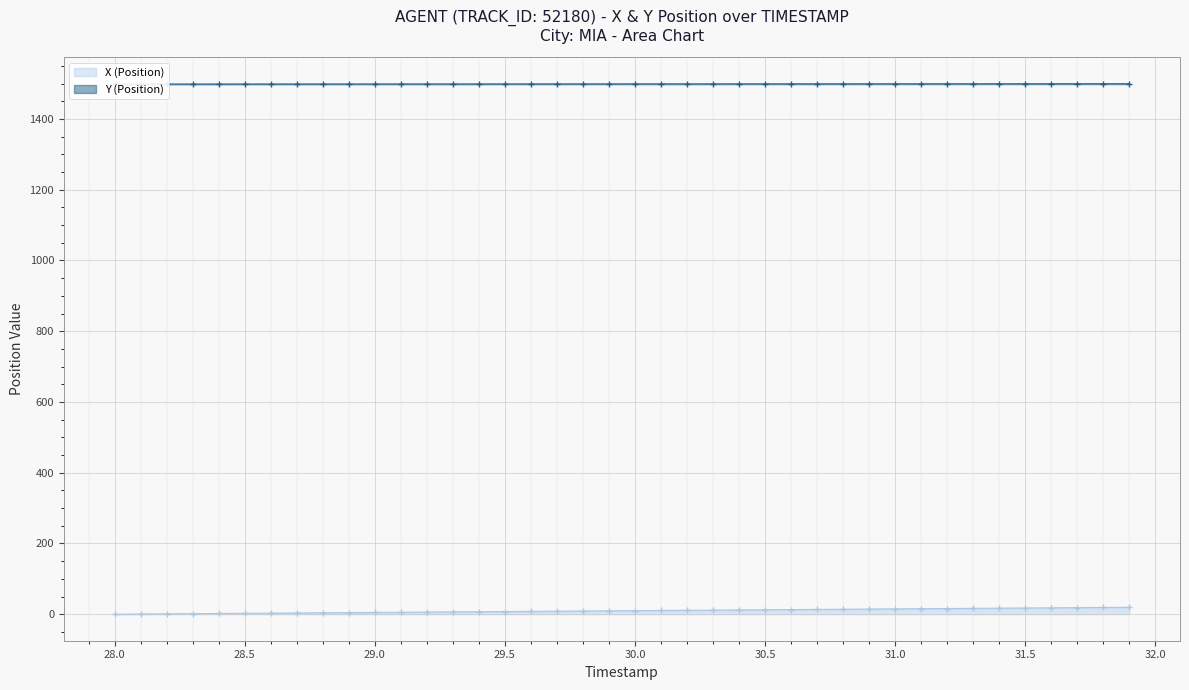

Does the chart display data point markers on the line(s)?

Yes